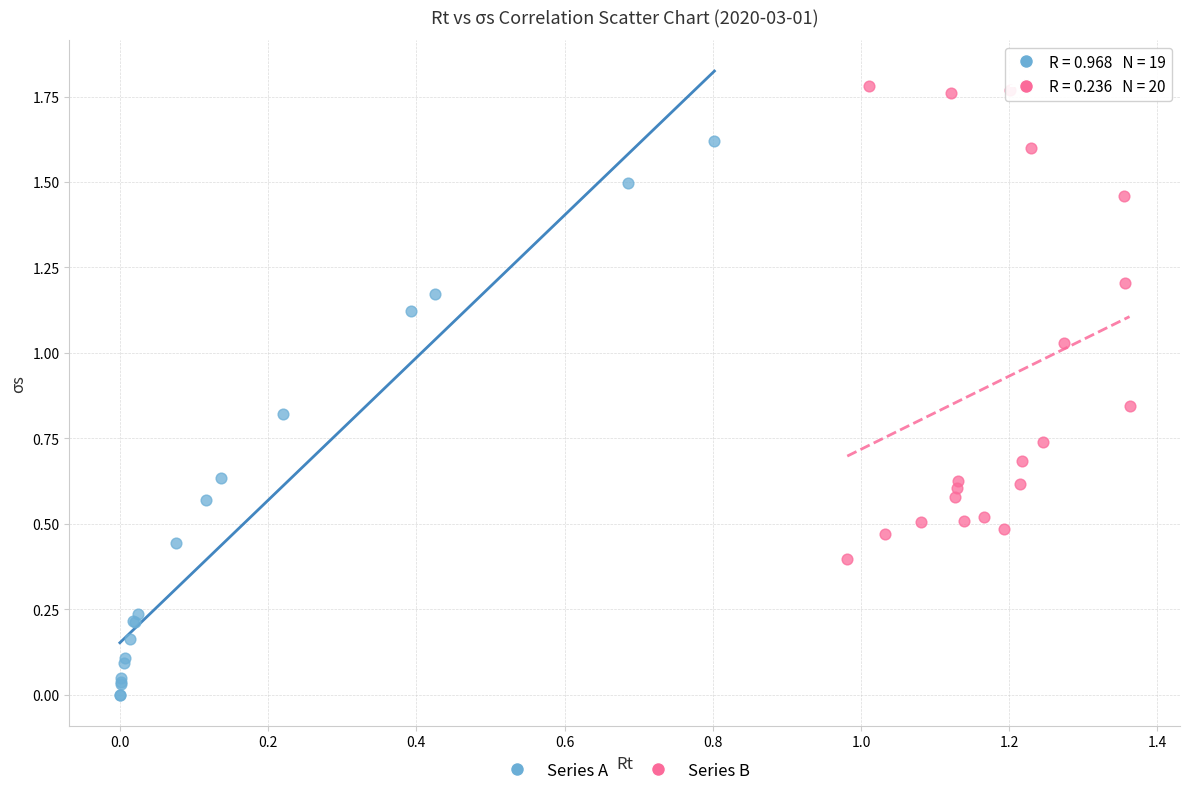

Which series reaches the minimum Y coordinate?

Series A